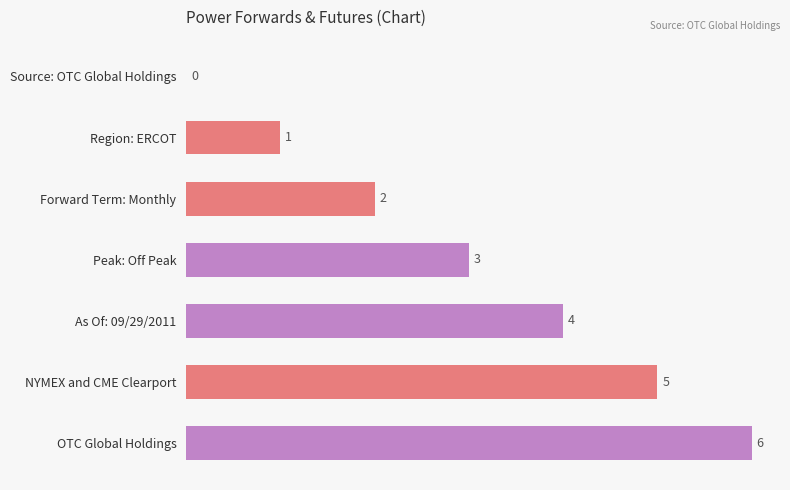

True or false: the data shows 6 at As Of: 09/29/2011.

False